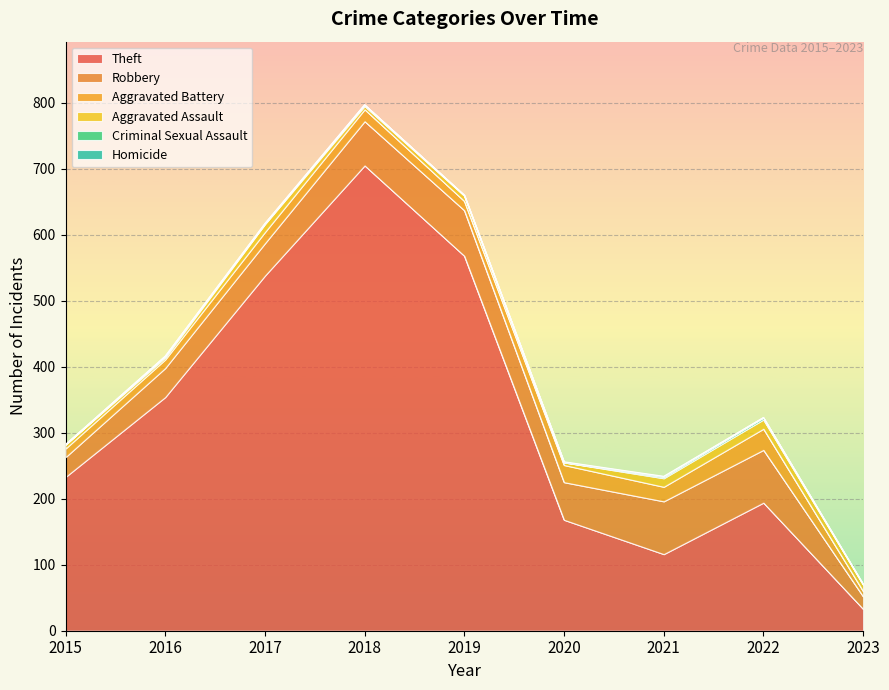

How many lines are shown in the chart?

6